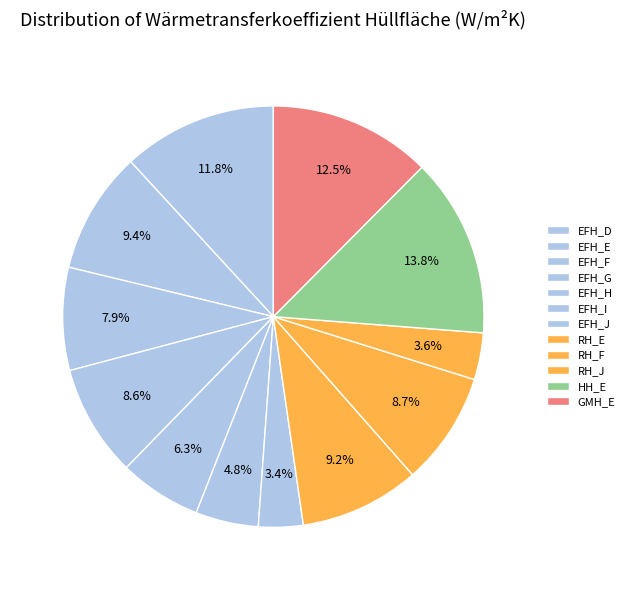

To the nearest percent, what is the combined percentage of RH_F and HH_E?

22%